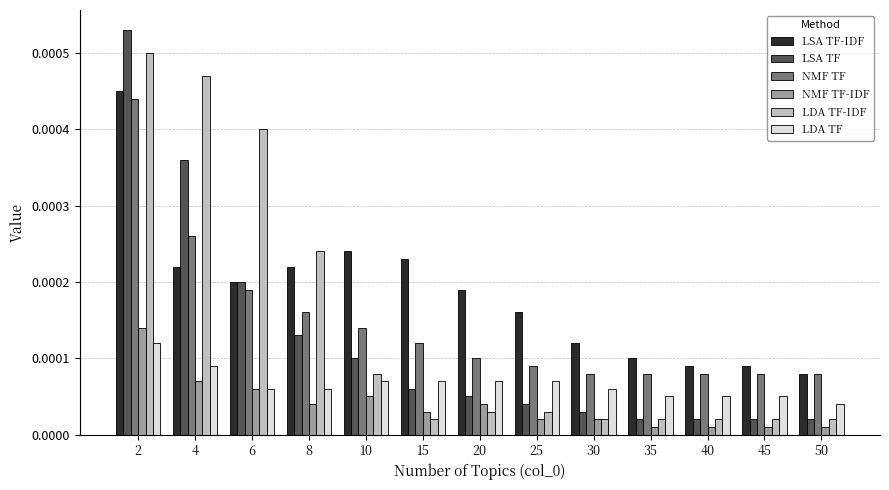

Rank the series by their maximum value, from lowest to highest.

LDA TF, NMF TF-IDF, NMF TF, LSA TF-IDF, LDA TF-IDF, LSA TF